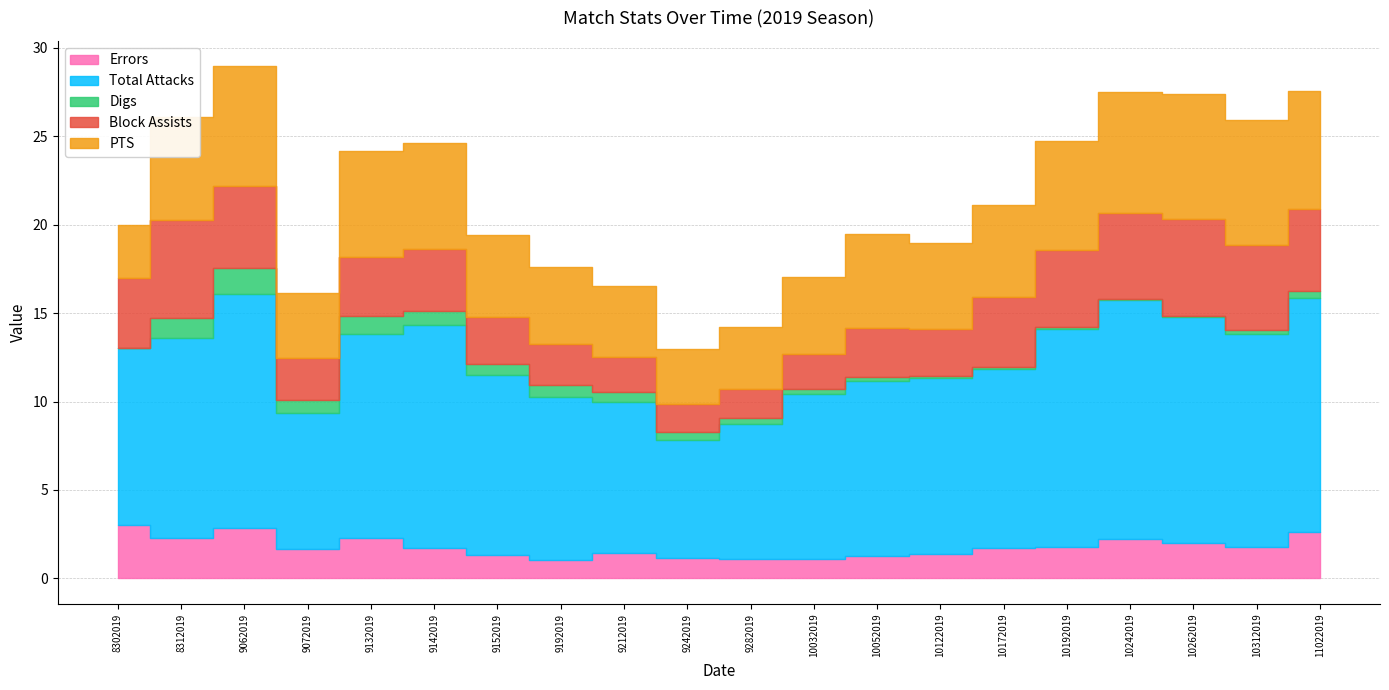

The value of Total Attacks at 9132019 is 11.5. True or false?

True